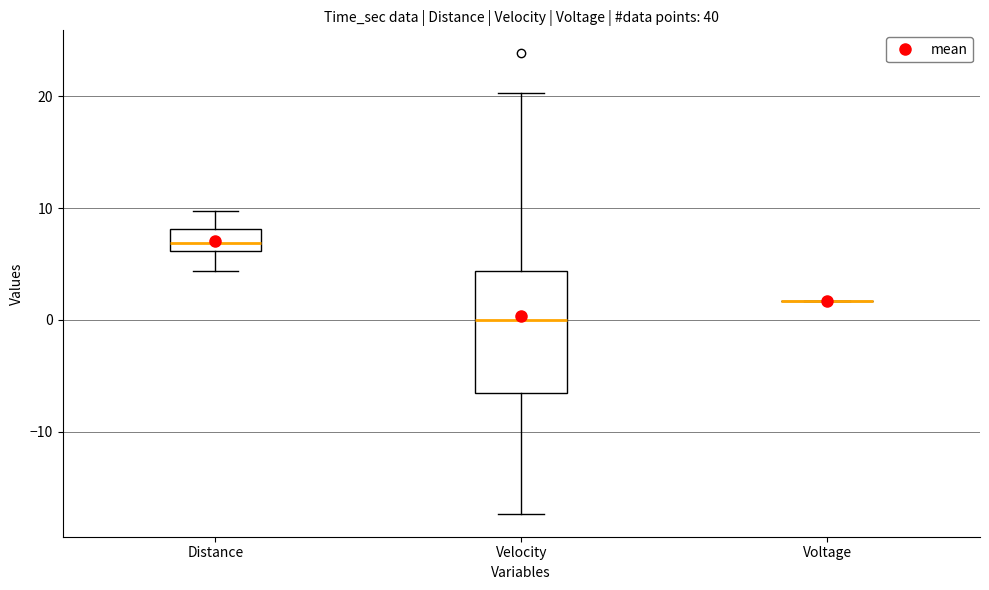

Reading left to right, read every box against the y-axis: the position of its median line, the range the box covers, and the ends of its whiskers. The values are not printed on the chart, so give them approximately, as read against the axis.

Distance: median 7, box 6 to 8, whiskers 4 to 10
Velocity: median 0, box -7 to 4, whiskers -17 to 20
Voltage: box collapsed to a line at 2, whiskers 2 to 2